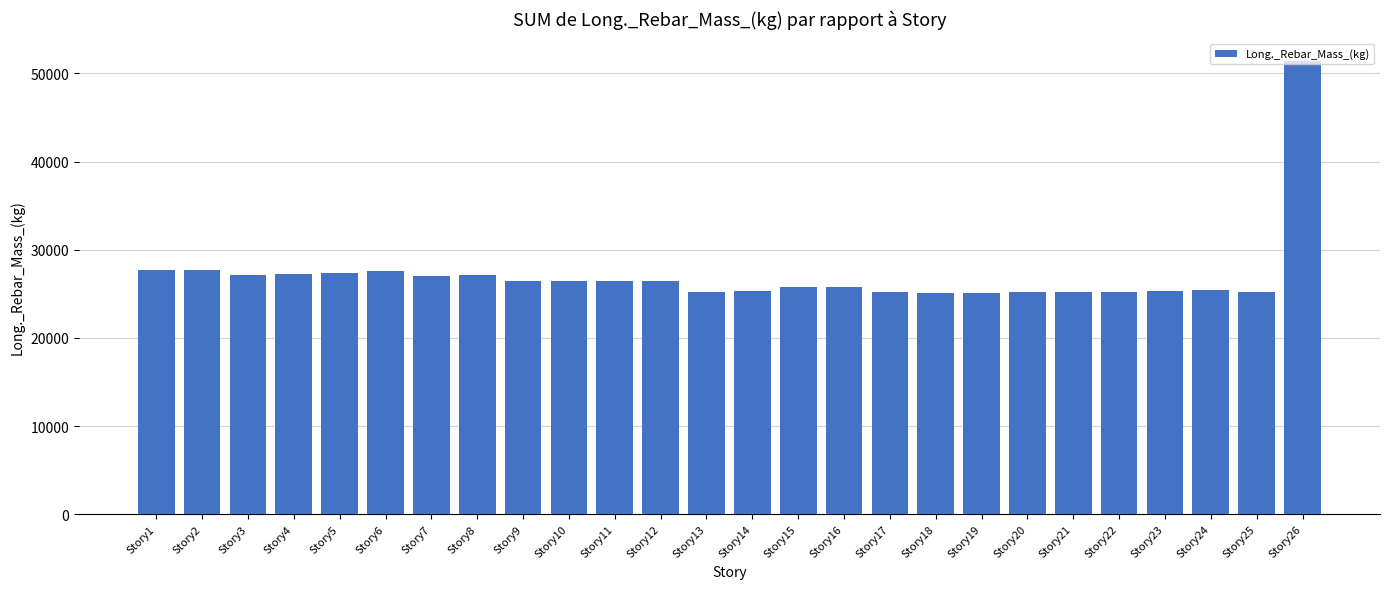

Does the chart contain stacked bars?

No